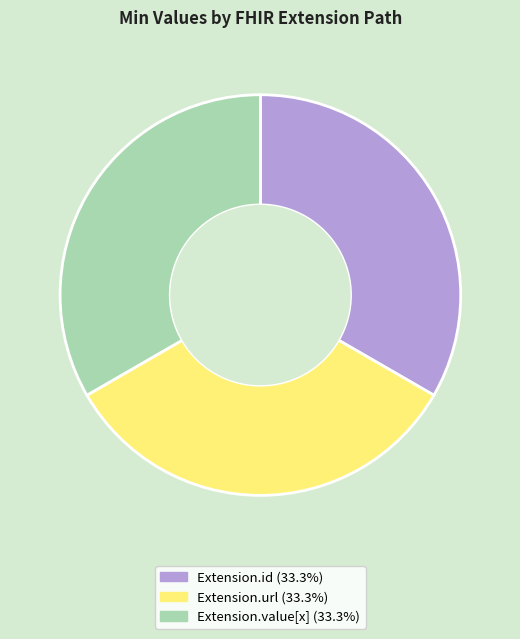

Is there any slice that represents more than half of the pie?

No